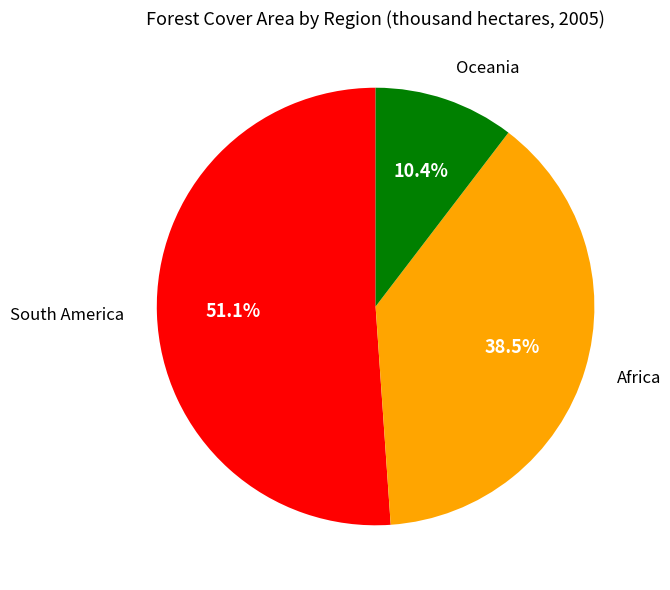

To the nearest percent, what portion does Oceania represent?

10%